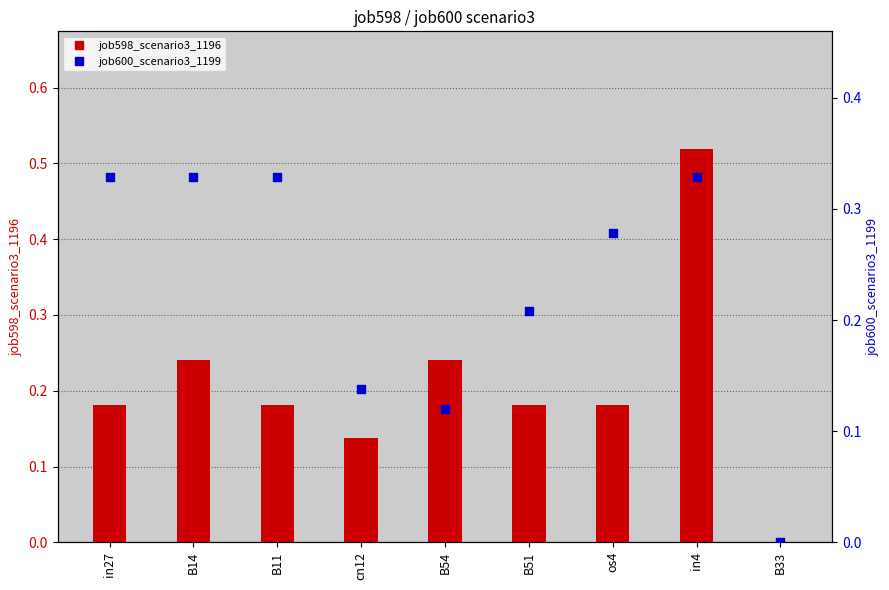

Which series reaches the maximum Y coordinate?

job598_scenario3_1196